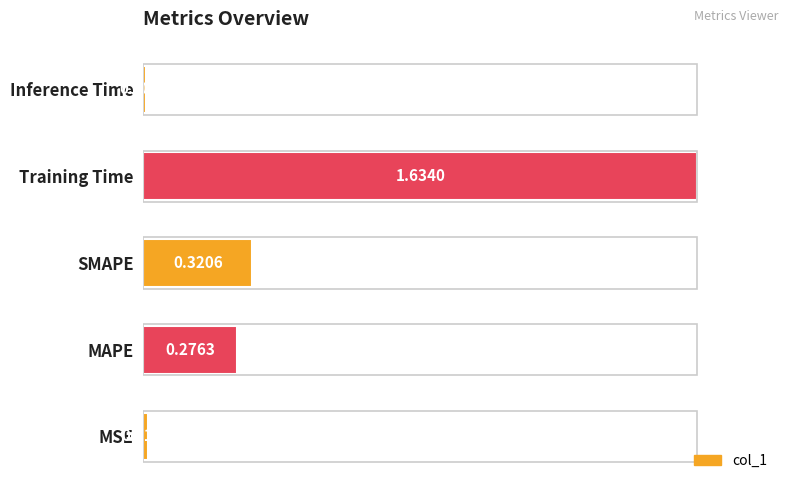

Rank the categories by value from highest to lowest.

Training Time, SMAPE, MAPE, MSE, Inference Time